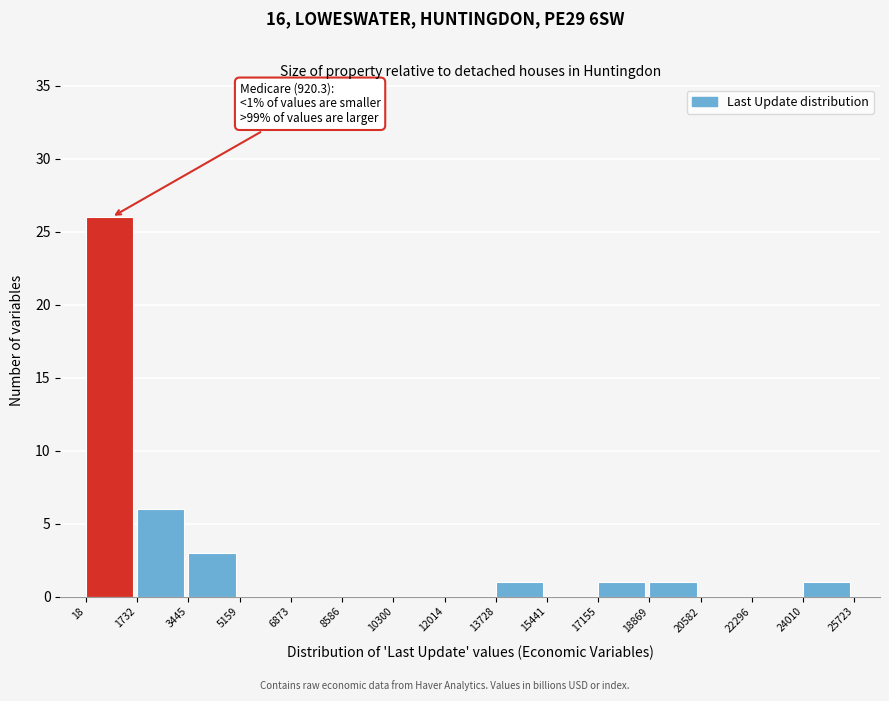

Over which range of the x-axis is the bar tallest?

18 to 1732